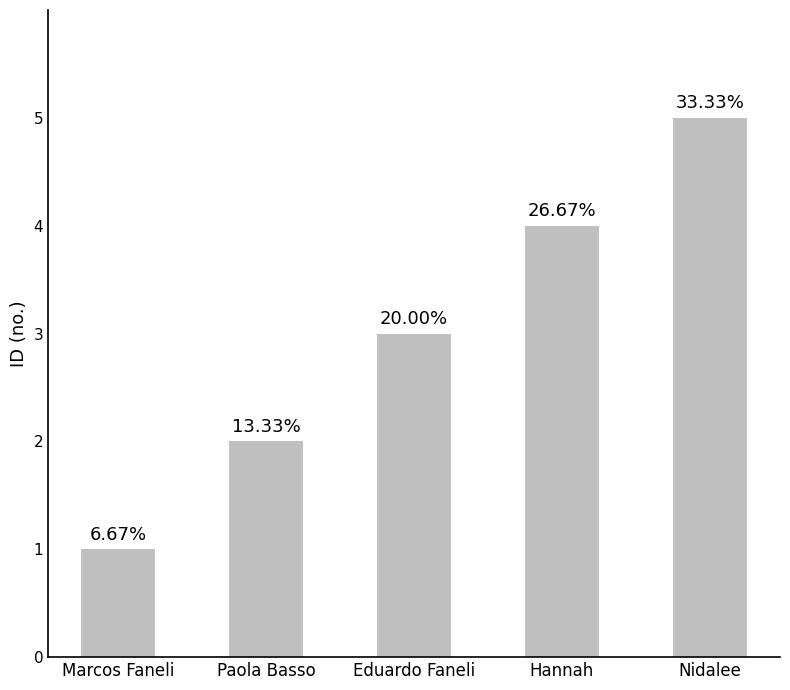

Reading left to right, what are all the values shown in this chart?

1	2	3	4	5